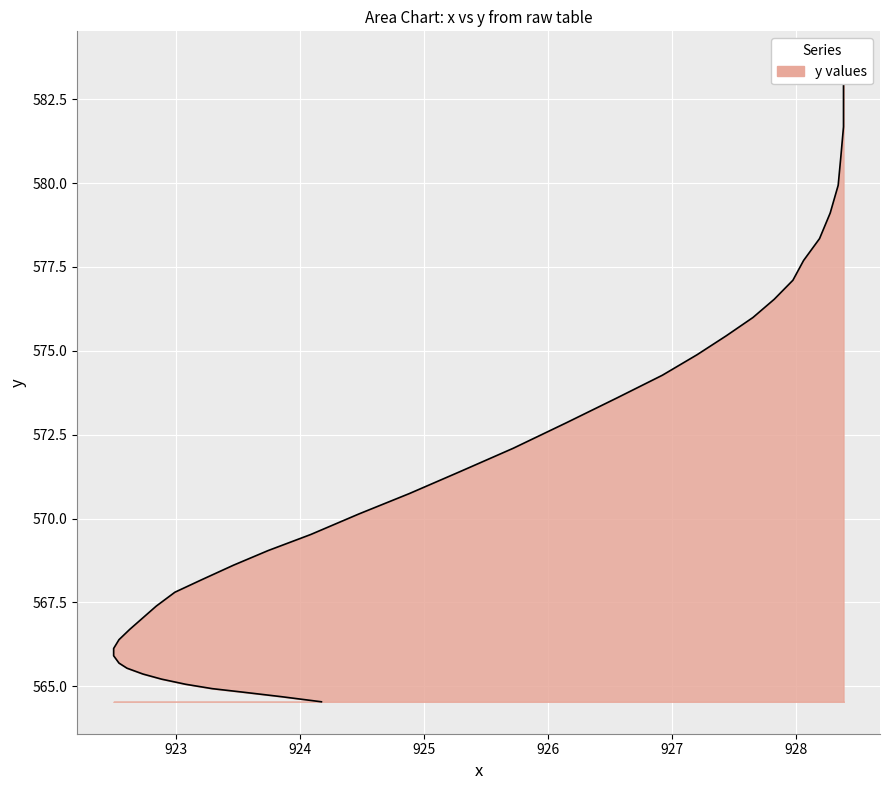

The chart shows a value of 394.8 at 14. True or false?

False